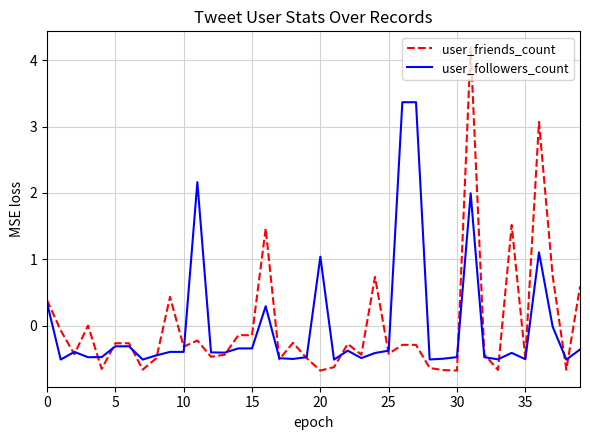

List the series in order of their peak value, lowest first.

user_followers_count, user_friends_count